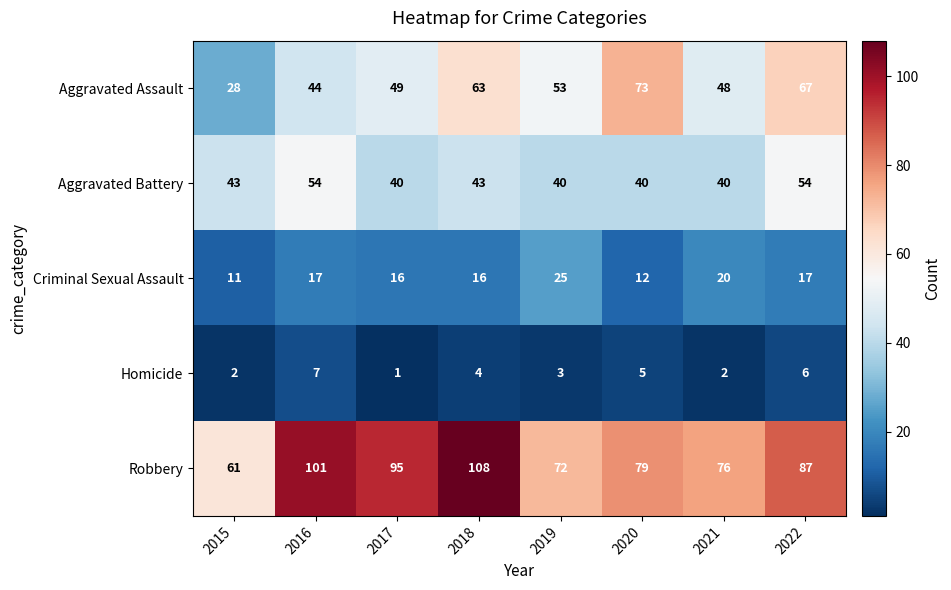

Which label corresponds to the largest value in the chart?

2018